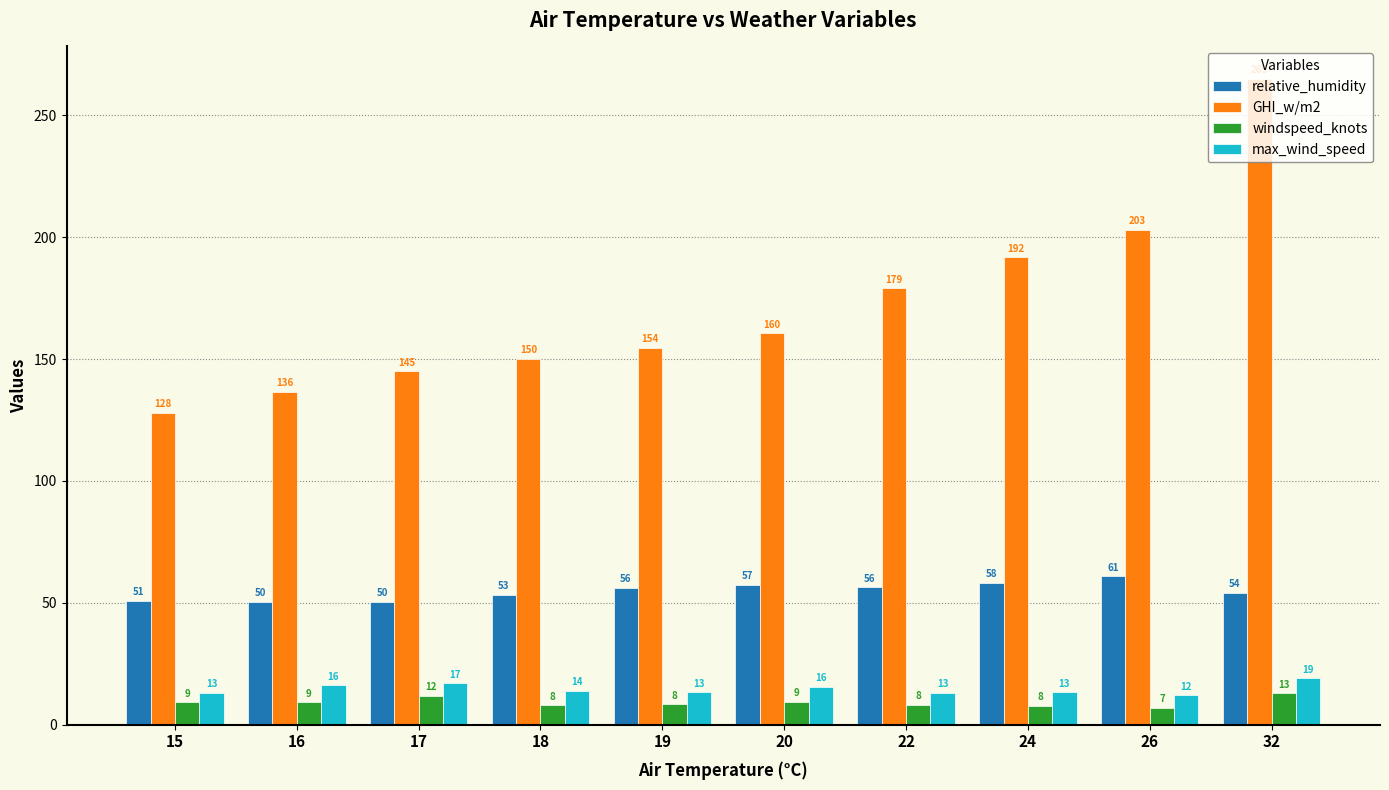

What is the value of the max_wind_speed bar at the 2nd from the left?

16.2